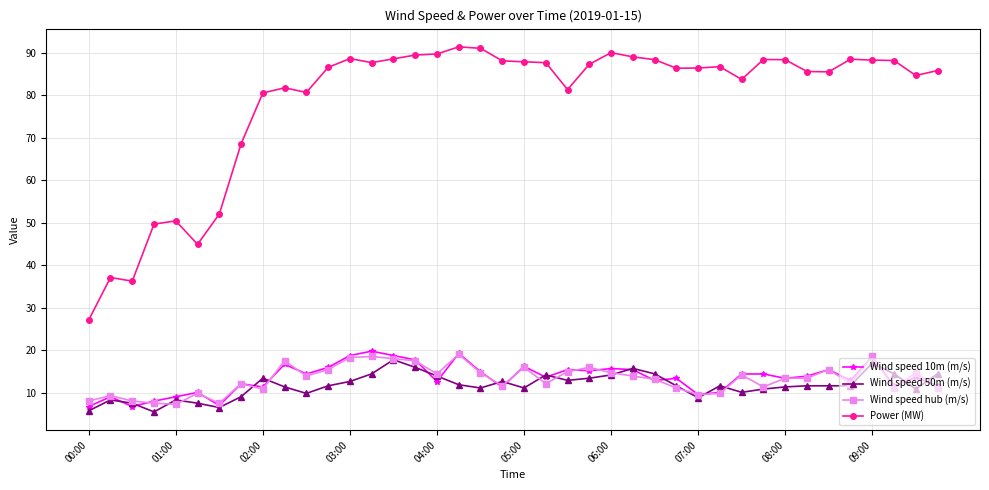

What is the value of the Wind speed 50m (m/s) point at the 22nd from the left?

14.2